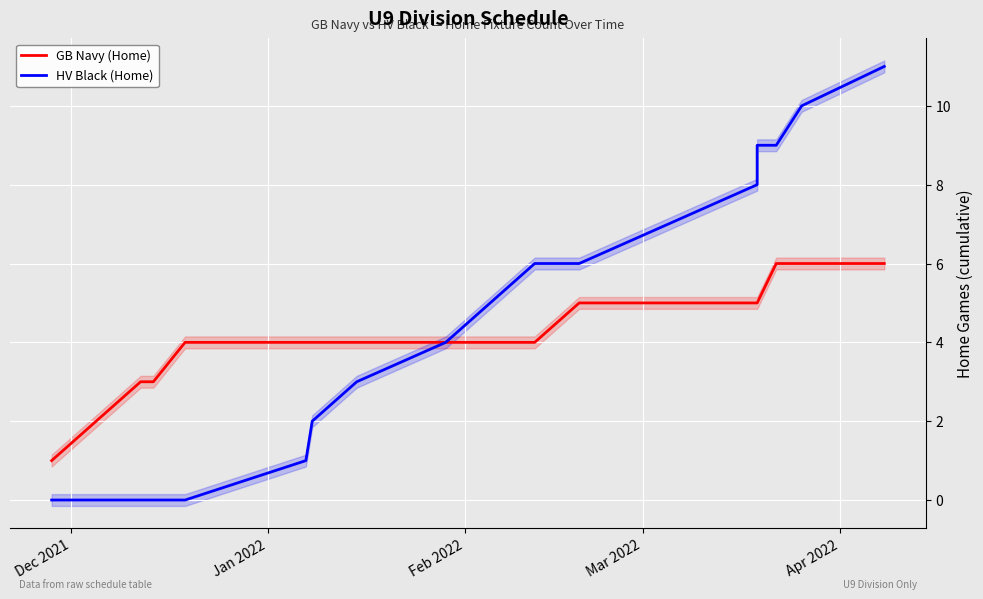

How many lines are shown in the chart?

2